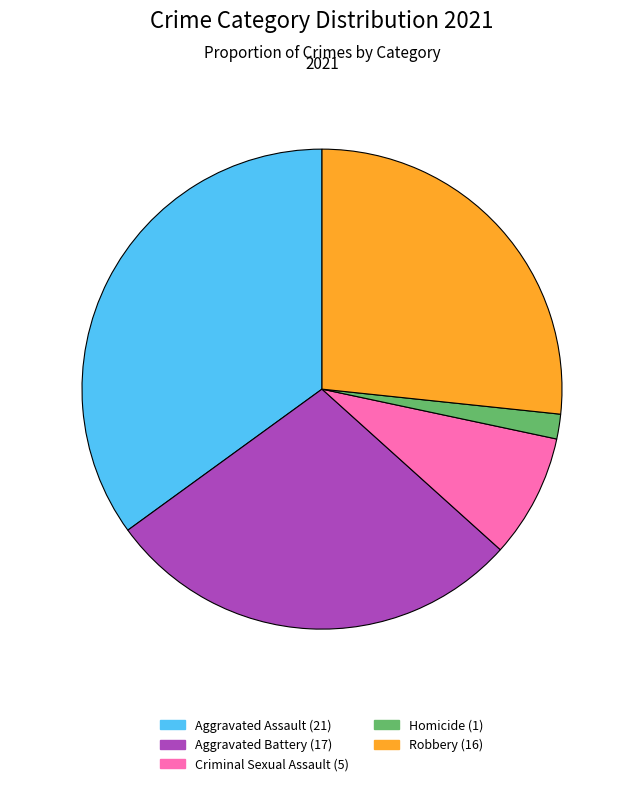

Count the number of slices in the pie.

5